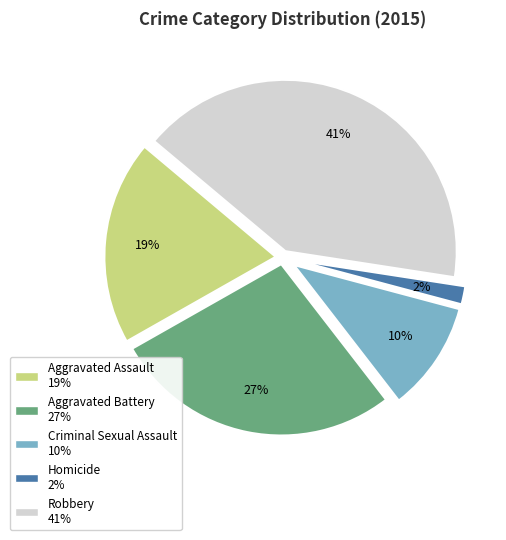

Count the number of slices in the pie.

5